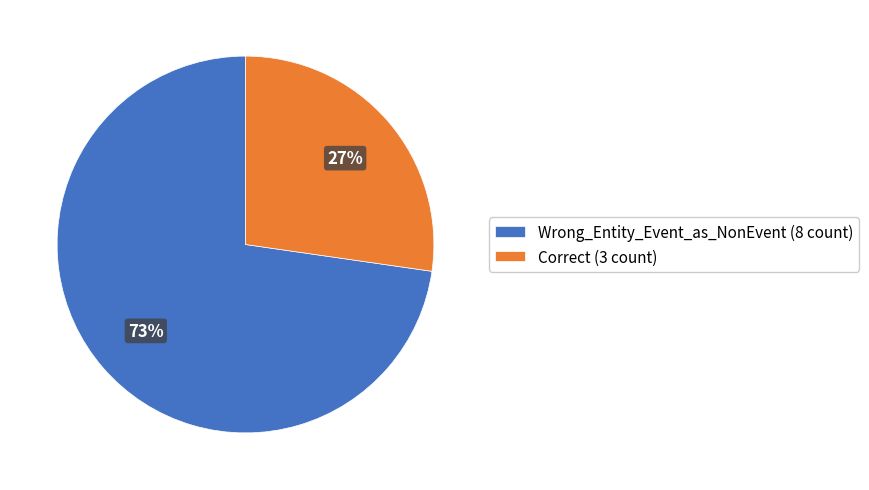

Rank the categories by value from highest to lowest.

Wrong_Entity_Event_as_NonEvent, Correct